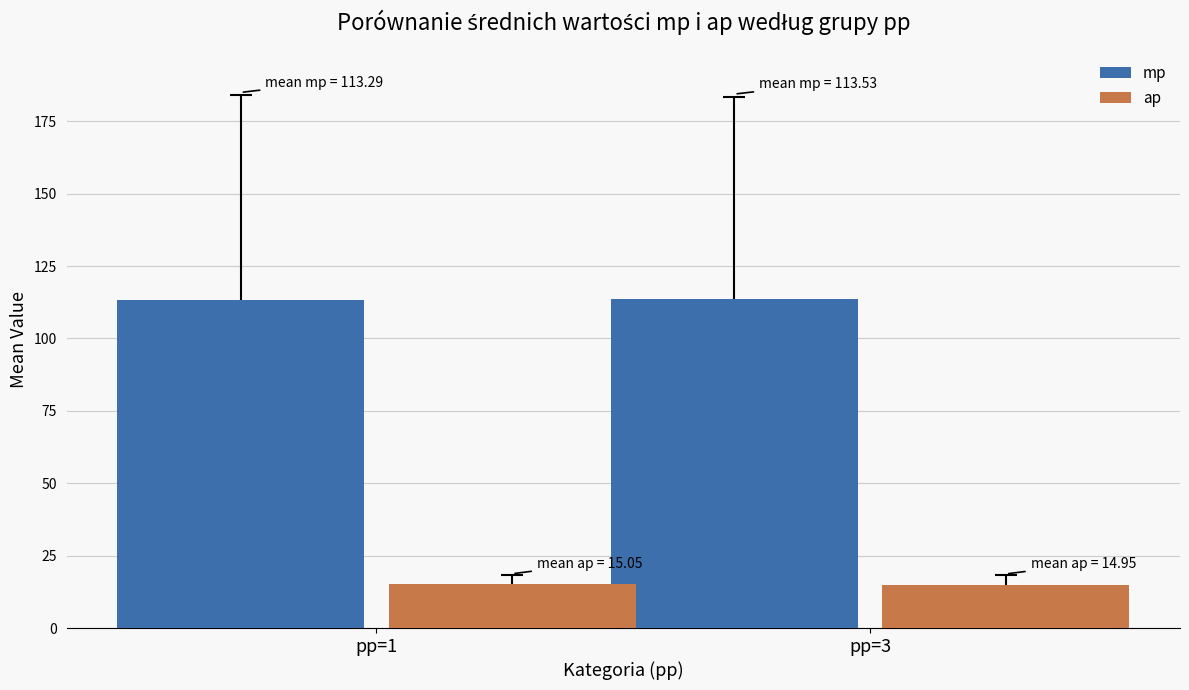

How many bars are there in each group?

2